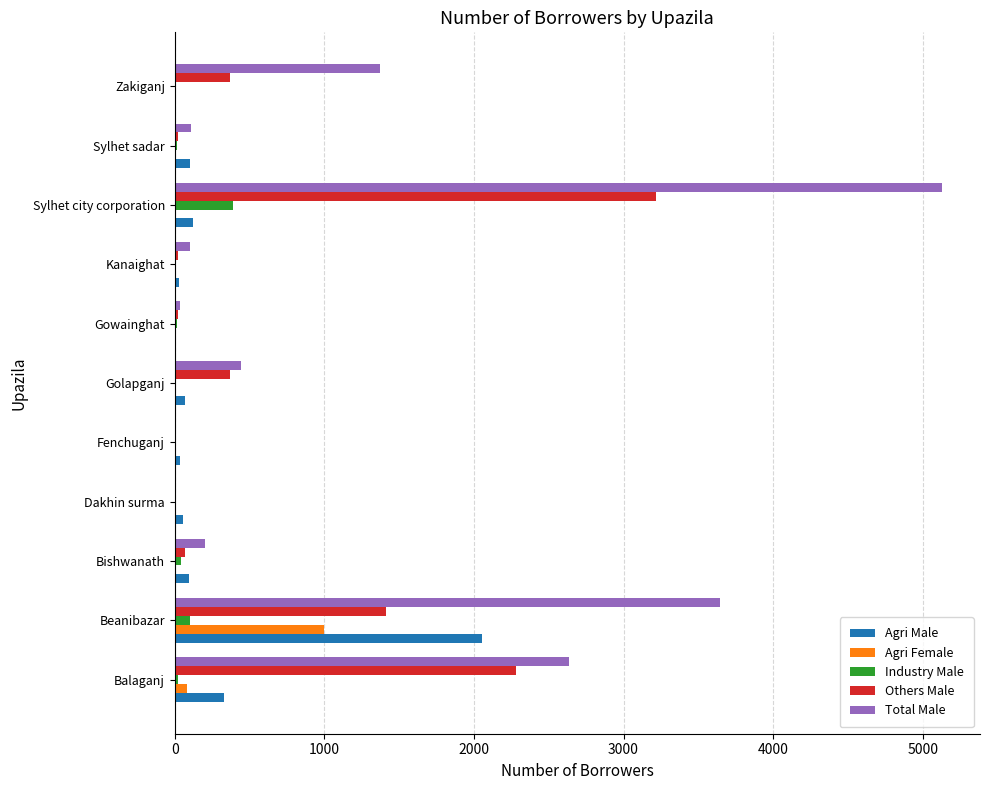

What is the sum of all Total Male values?

13674